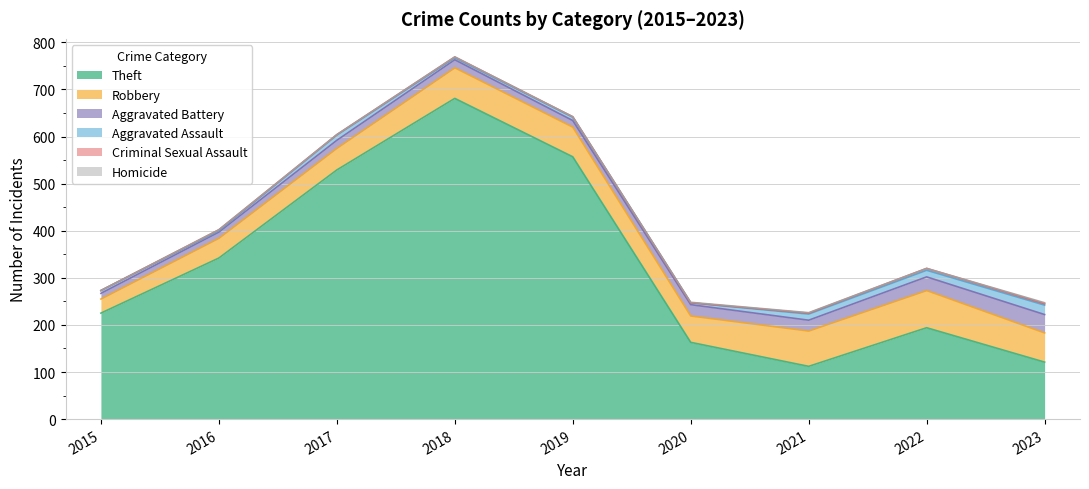

What is the sum of all Homicide values?

4